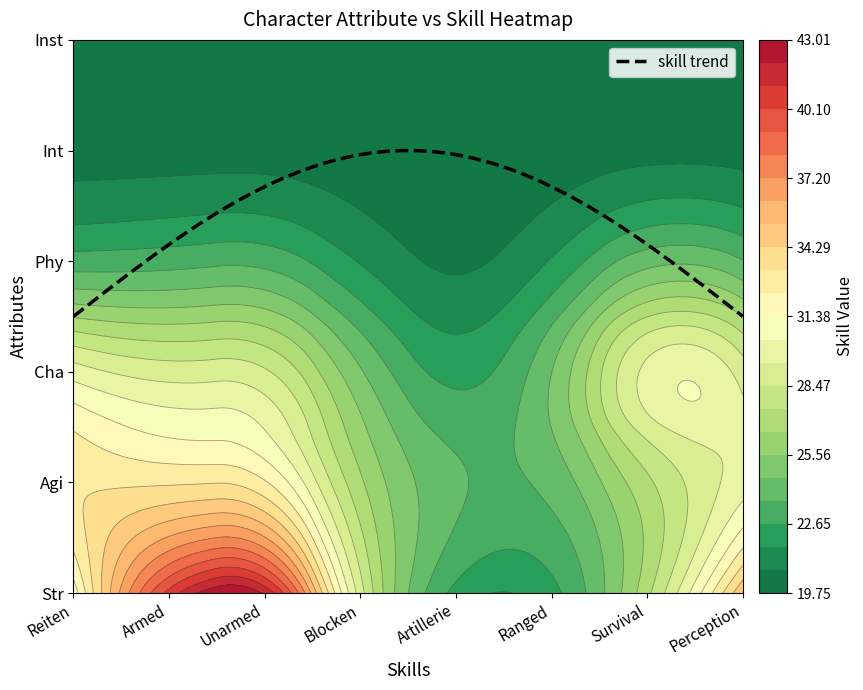

Between Blocken and Ranged, which is larger?

Blocken